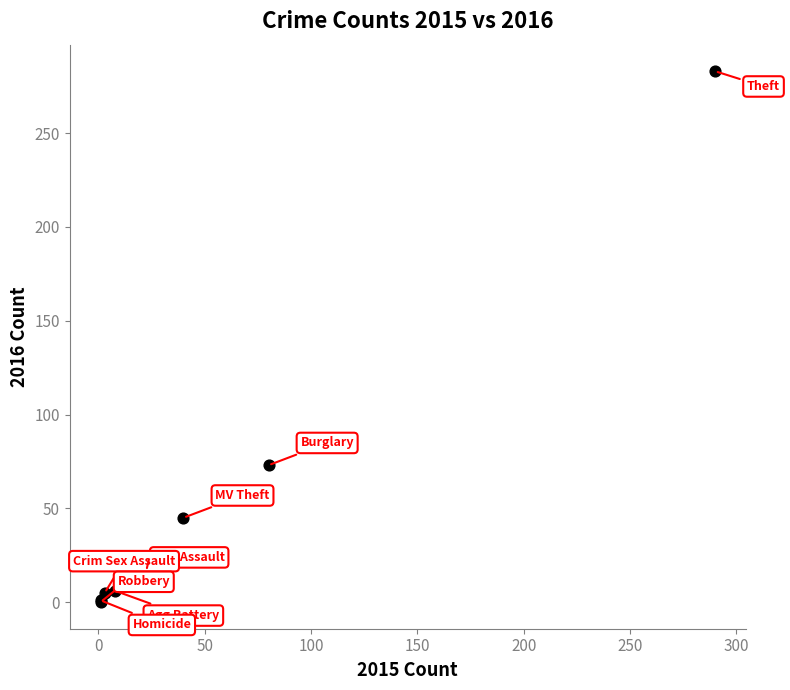

What Y value in the scatter plot is closest to 141?

73